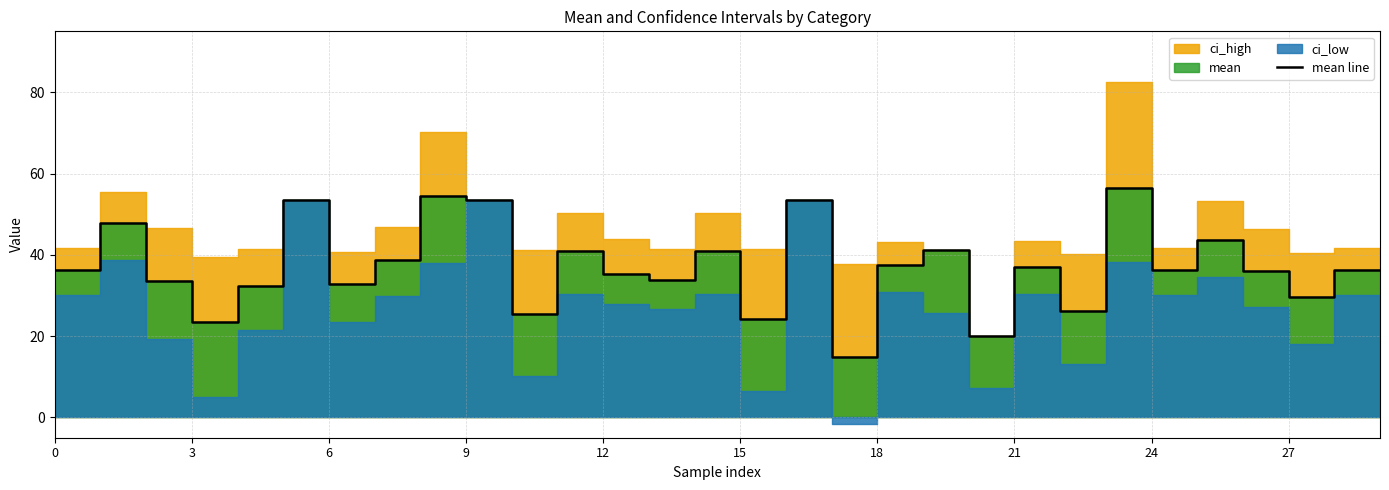

The value at 6 is 22.8. True or false?

False